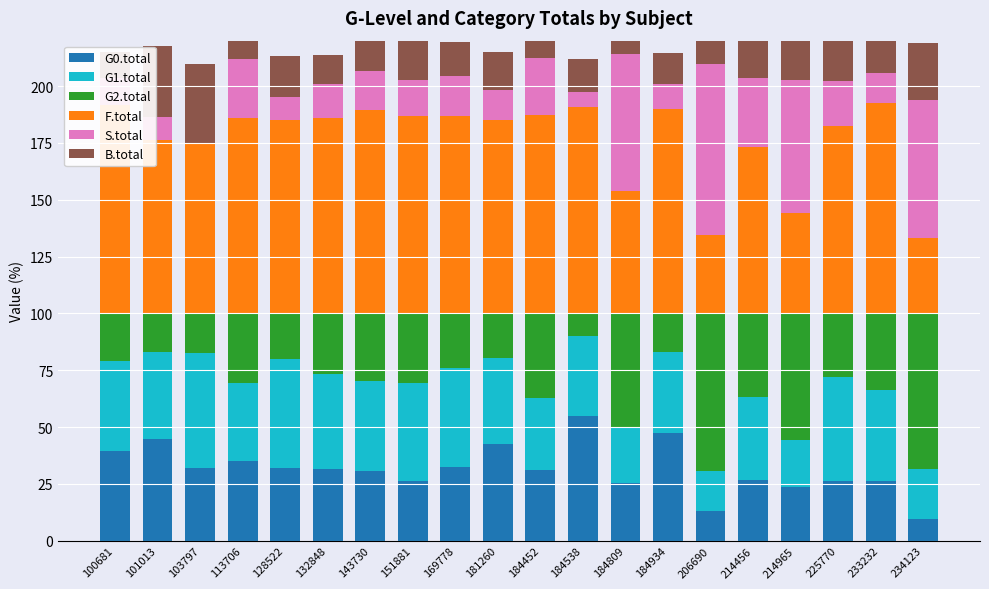

At which category is the sum across all series the highest?

184809